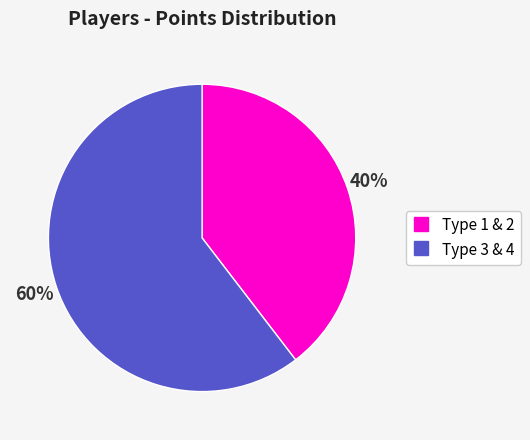

Does any single category account for the majority?

Yes